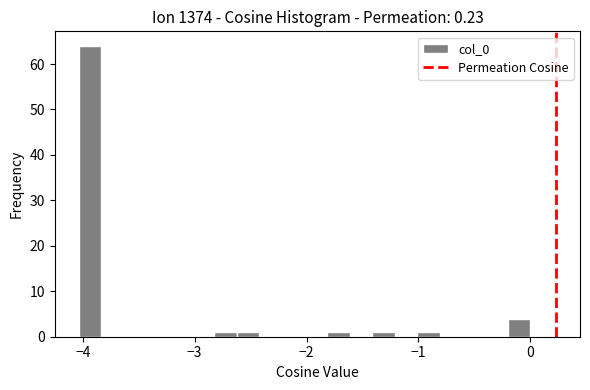

Read against the x-axis, roughly where is the centre of the tallest bar?

-3.9